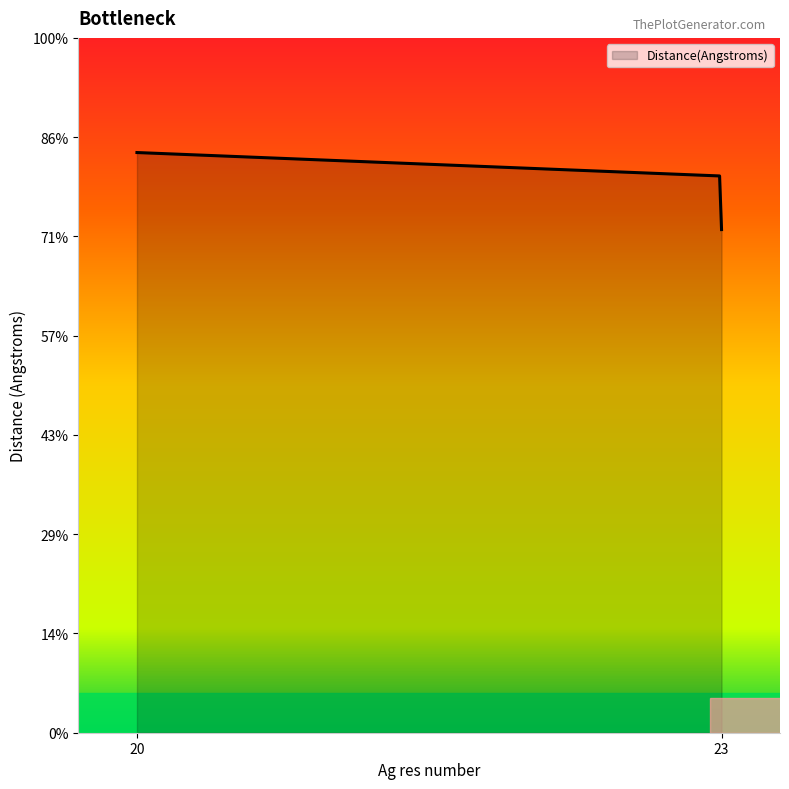

Does the chart display data point markers on the line(s)?

No